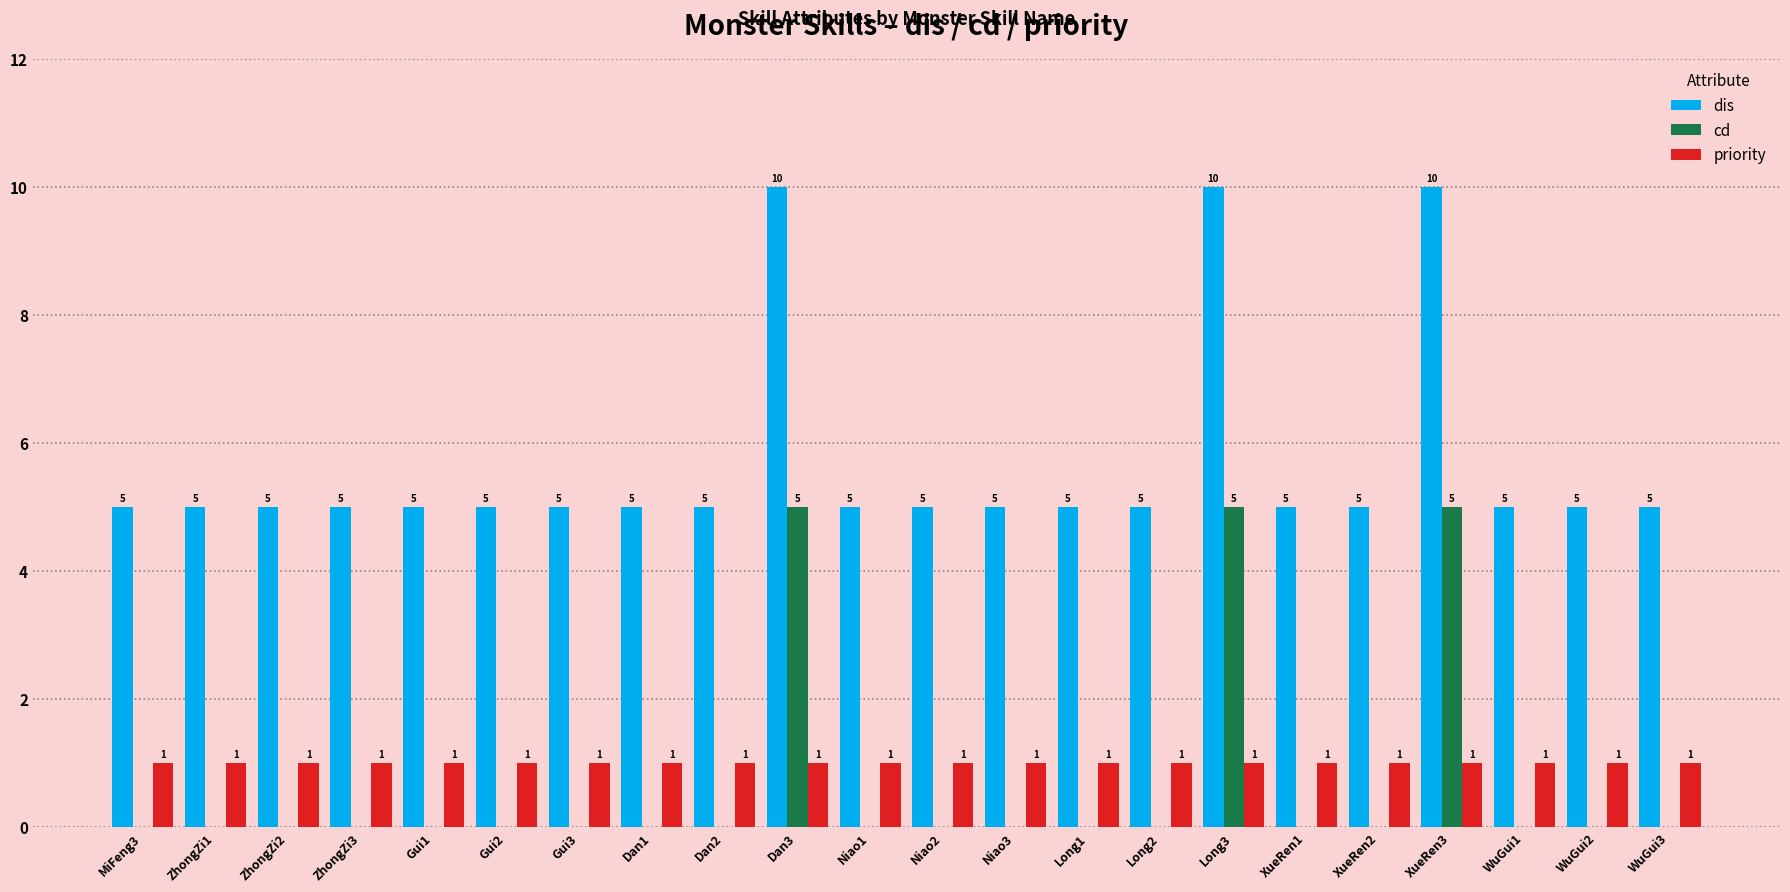

Is it true that priority equals 0 at Niao2?

False